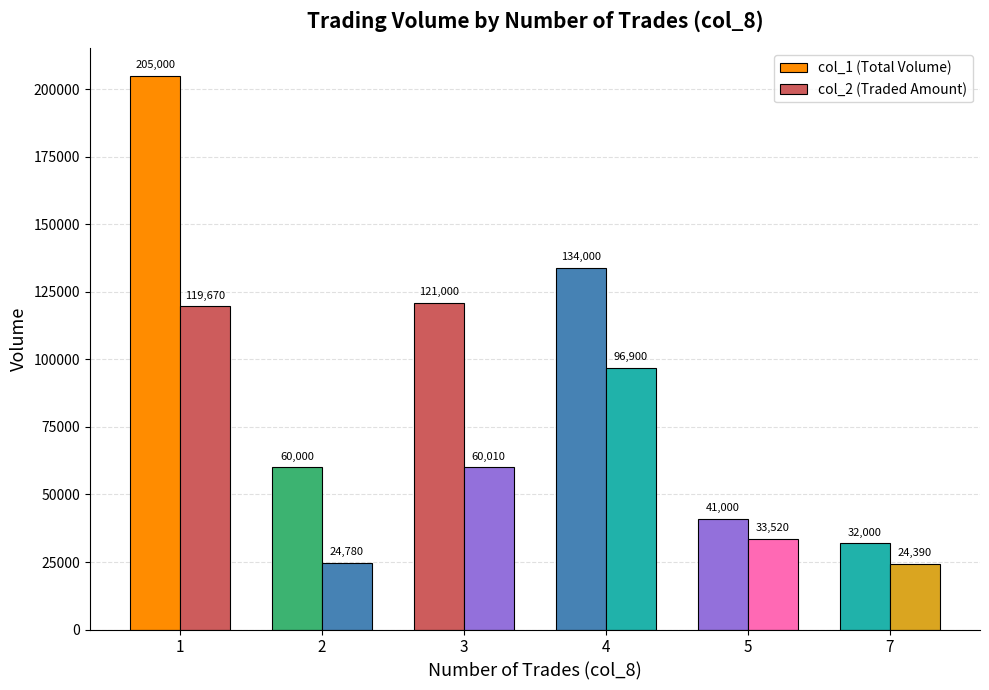

What is the average value of the col_1 (Total Volume) series?

98833